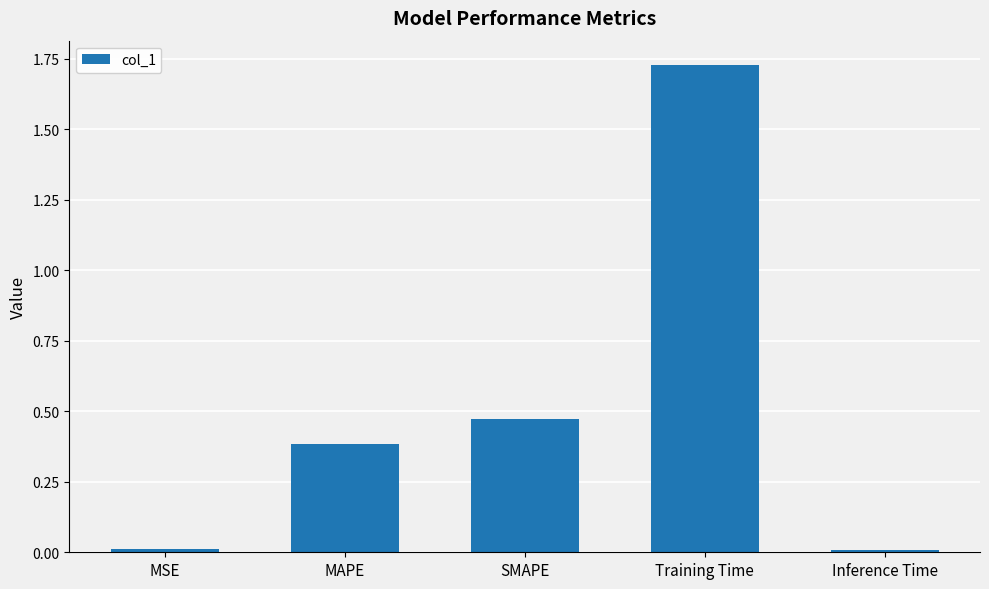

The value at SMAPE is 0.7. True or false?

False